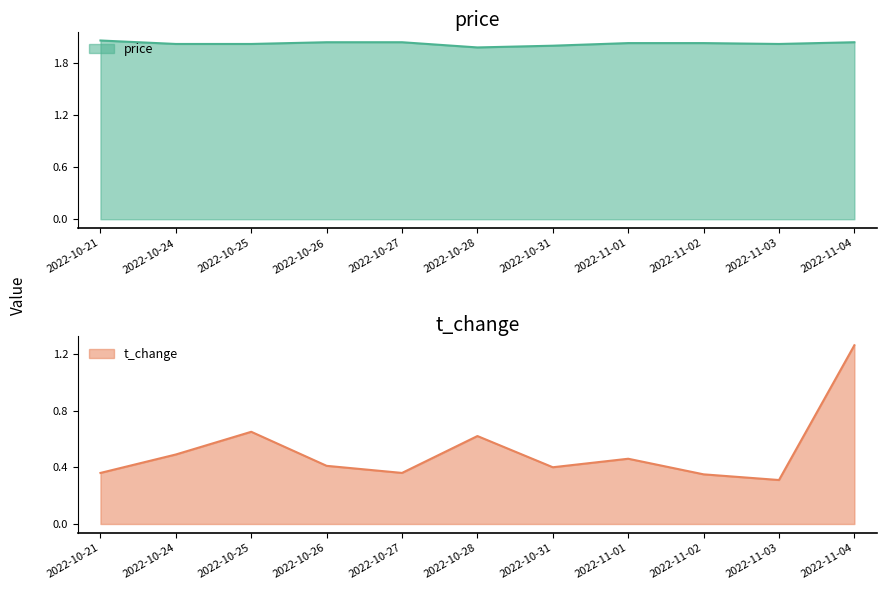

How many categories are shown in the chart?

11